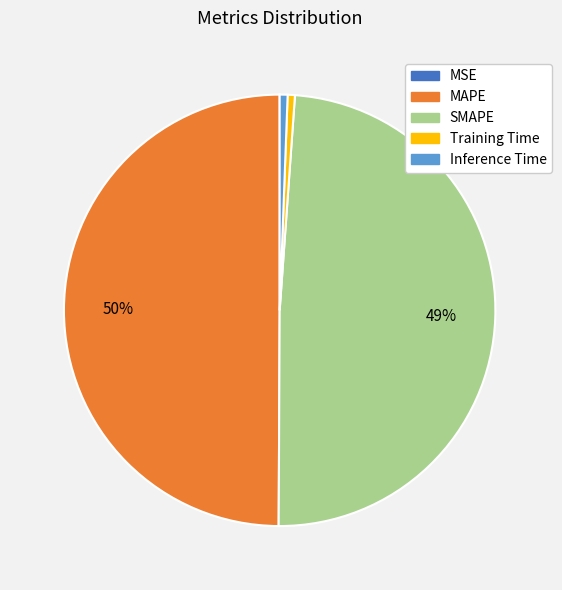

The MAPE slice represents 50% of the pie. True or false?

True